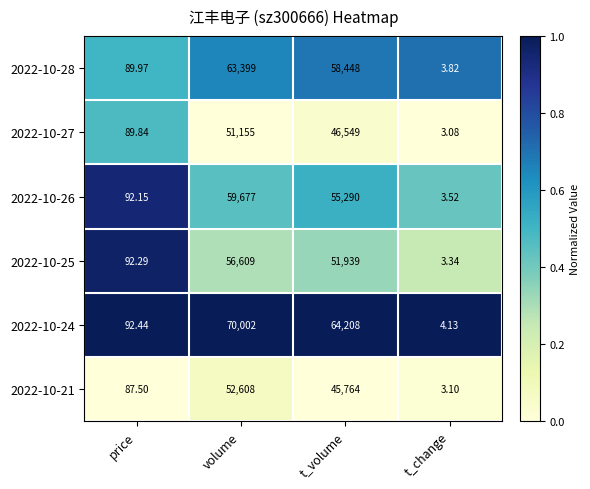

Which series has the largest total across all categories?

2022-10-24